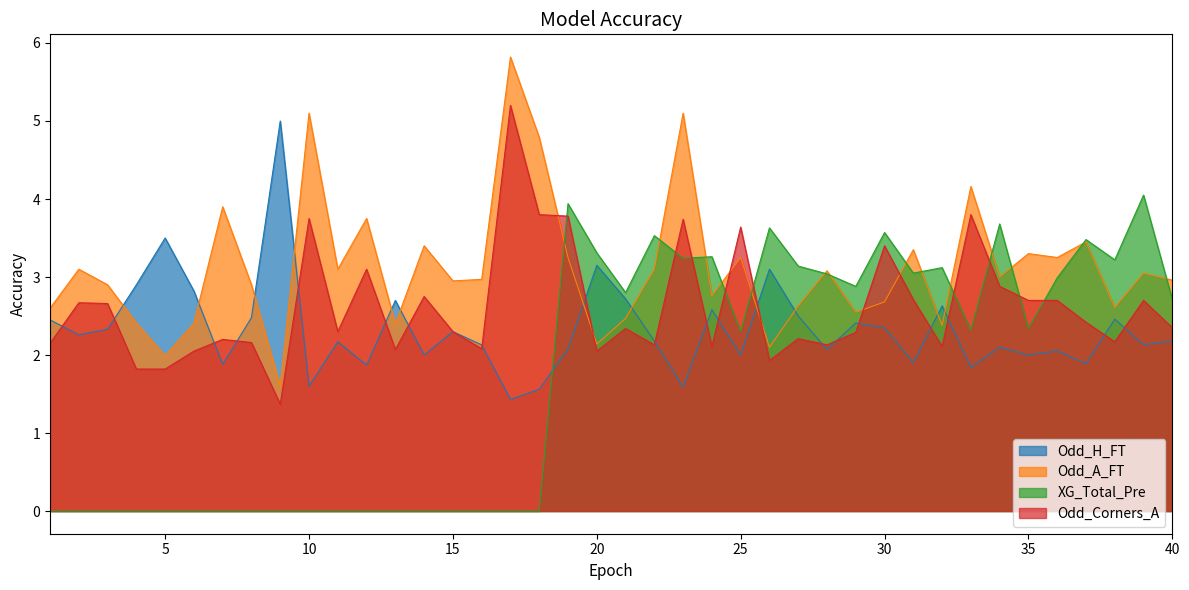

Is it true that Odd_H_FT equals 2.0 at 36?

True